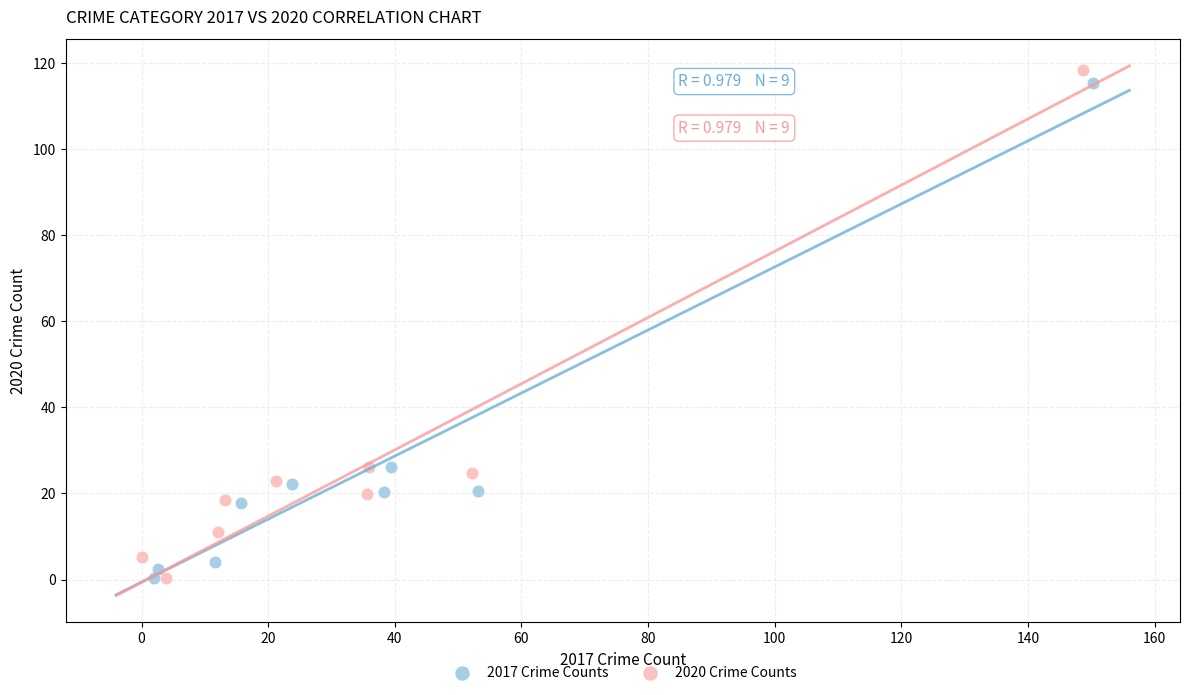

Which series has the widest spread of Y values?

2020 Crime Counts